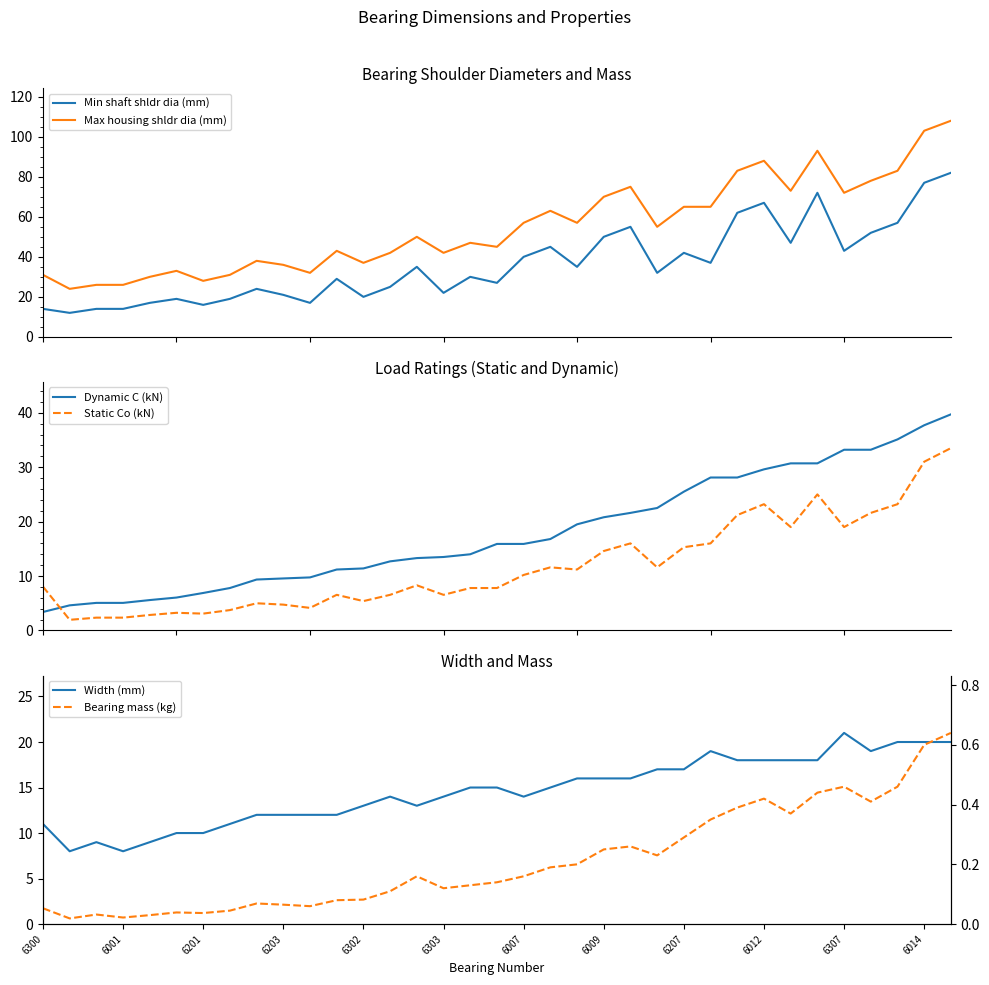

What is the value of the Static Co (kN) point at the 33rd from the left?

23.2